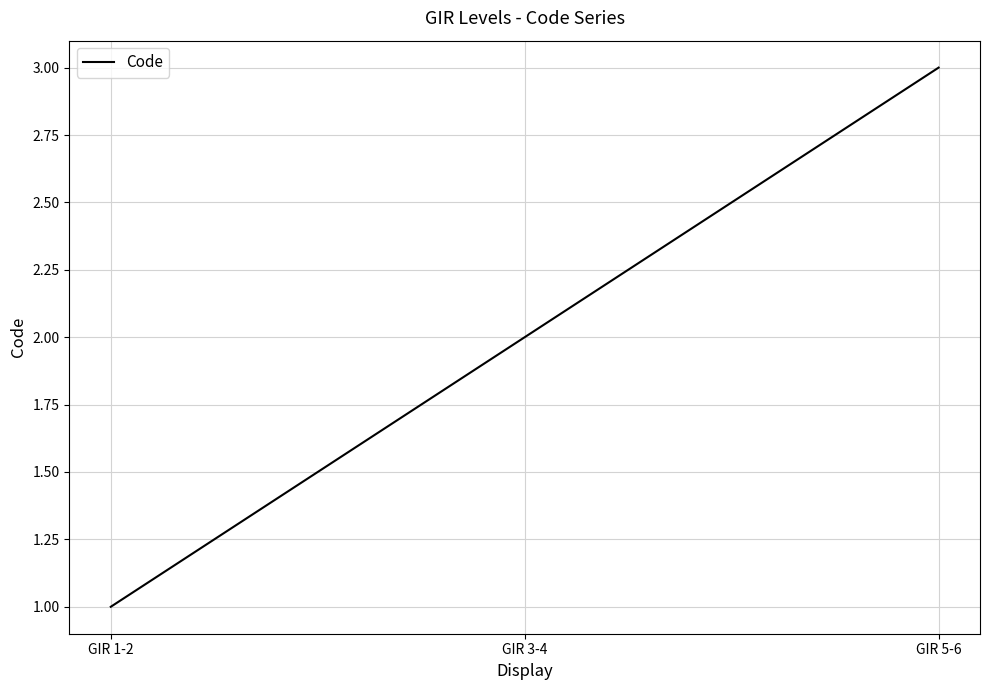

Count the number of categories in the chart.

3